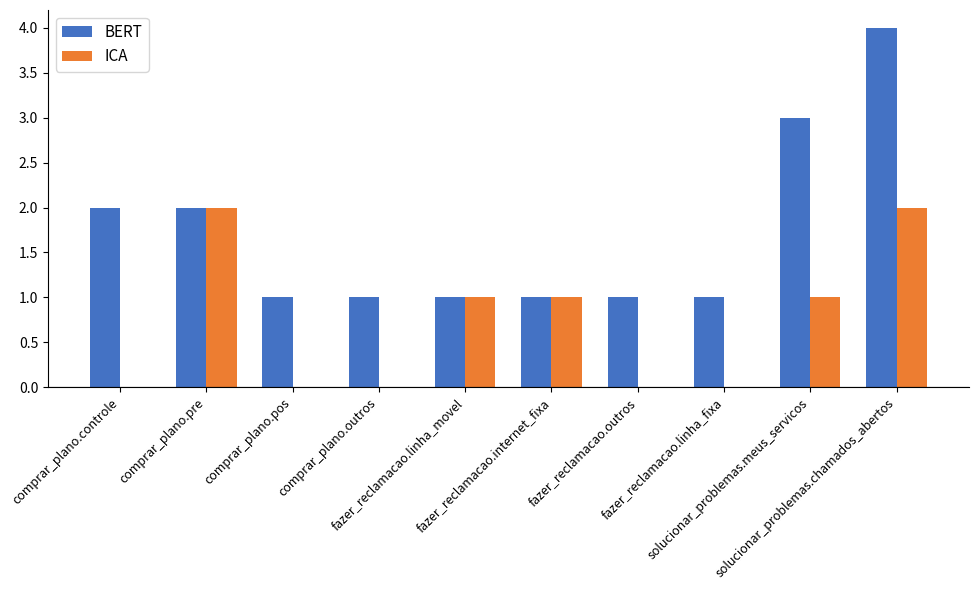

What are all the series names shown in the legend?

BERT, ICA